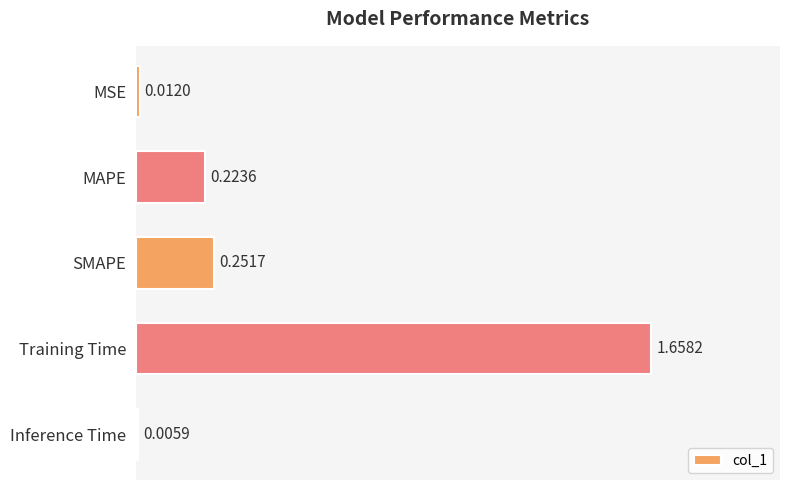

Which label corresponds to the largest value in the chart?

Training Time